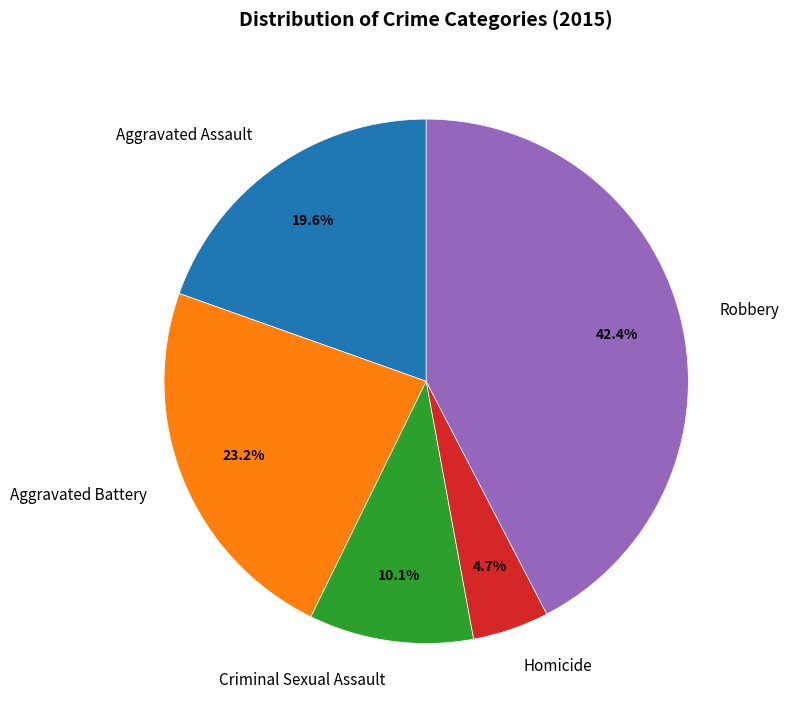

Approximately how many times larger is the value at Aggravated Assault compared to Aggravated Battery?

0.8